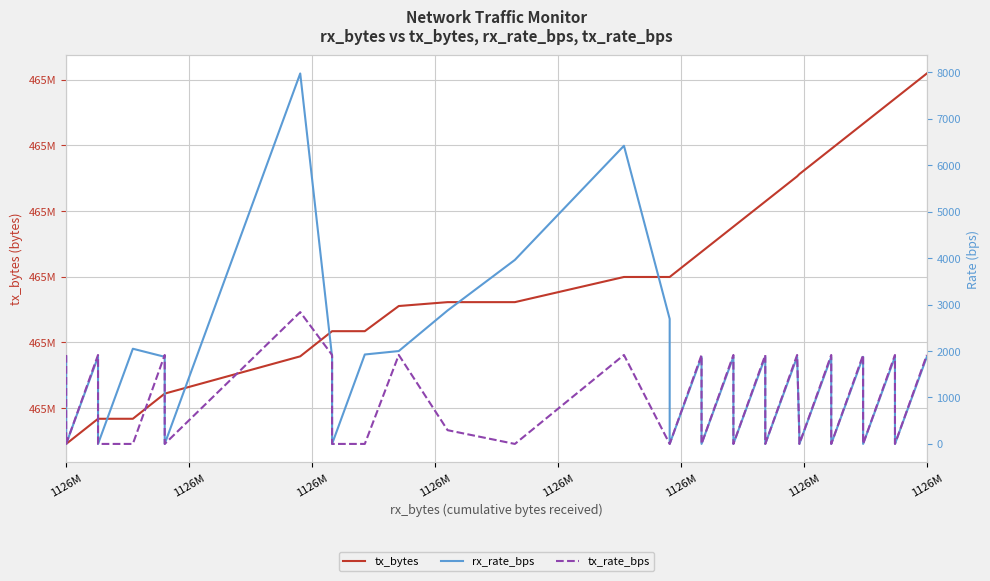

What is the sum of all rx_rate_bps values?

52548